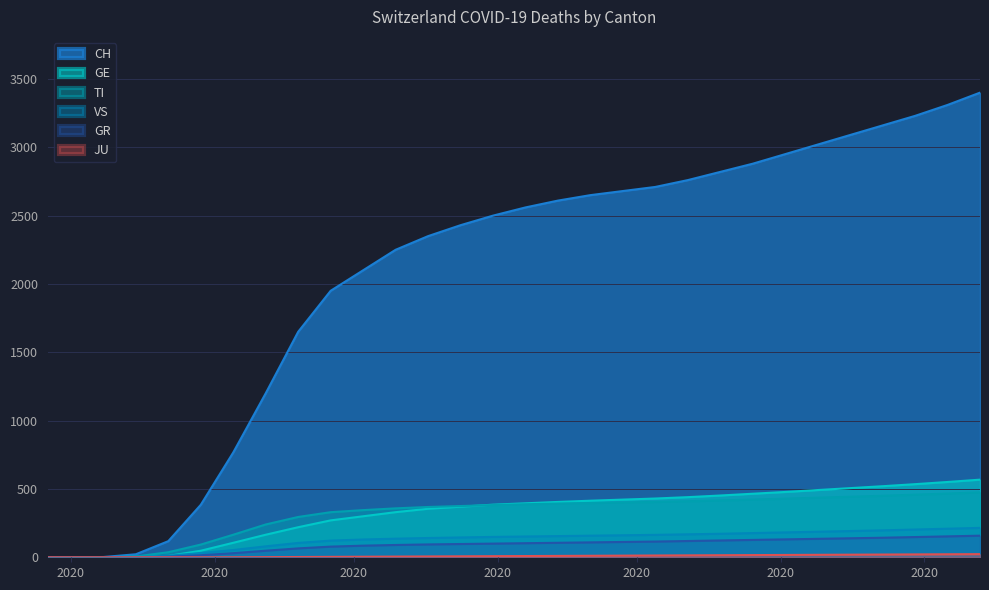

At which category is the sum across all series the highest?

2020-09-13